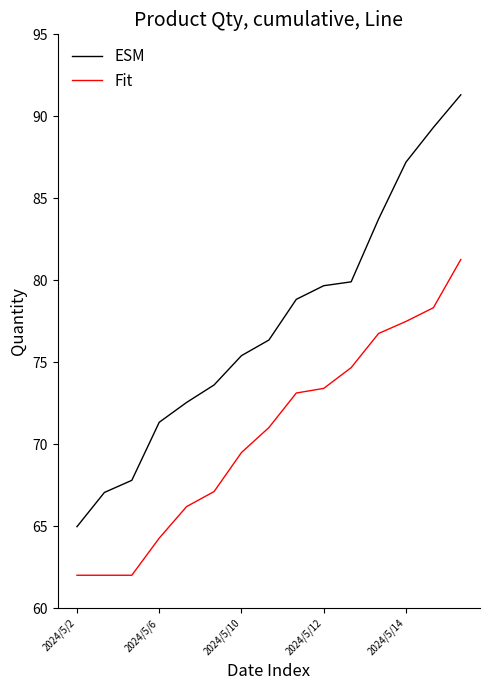

Reading right to left, list all the values displayed in this chart.

ESM: 91.3	89.3	87.2	83.7	79.9	79.7	78.8	76.3	75.4	73.6	72.5	71.3	67.8	67.1	65.0
Fit: 81.3	78.3	77.5	76.7	74.7	73.4	73.1	71.0	69.5	67.1	66.2	64.3	62.0	62.0	62.0